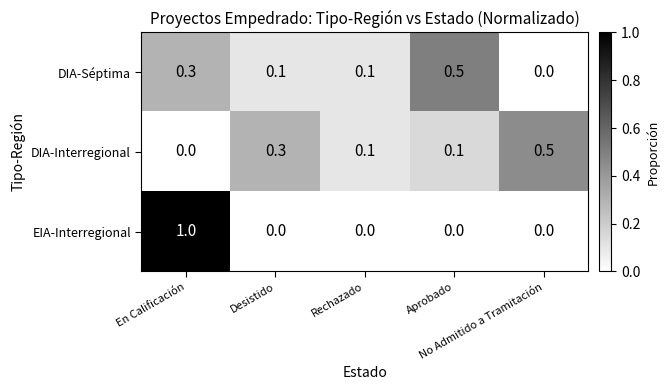

Which series has the largest range (max minus min)?

EIA-Interregional